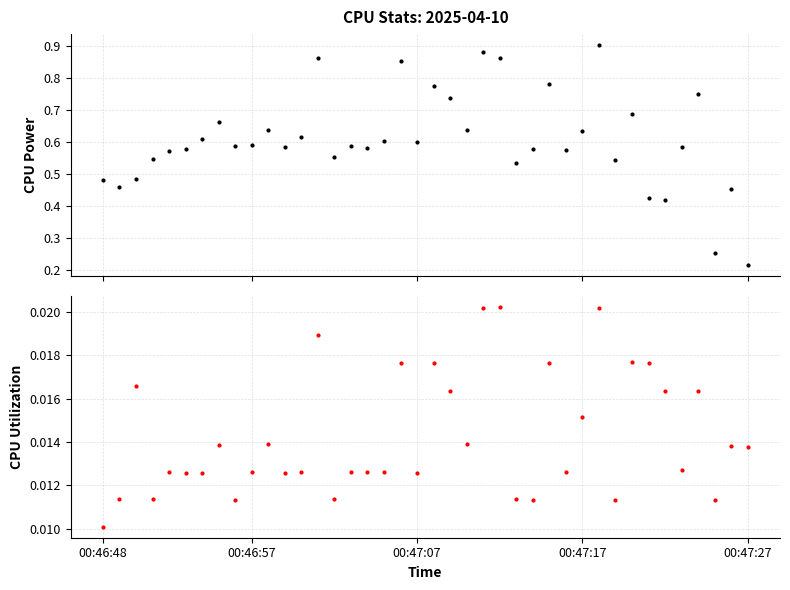

What is the sum of the CPU Power values at 17 and 37?

0.9